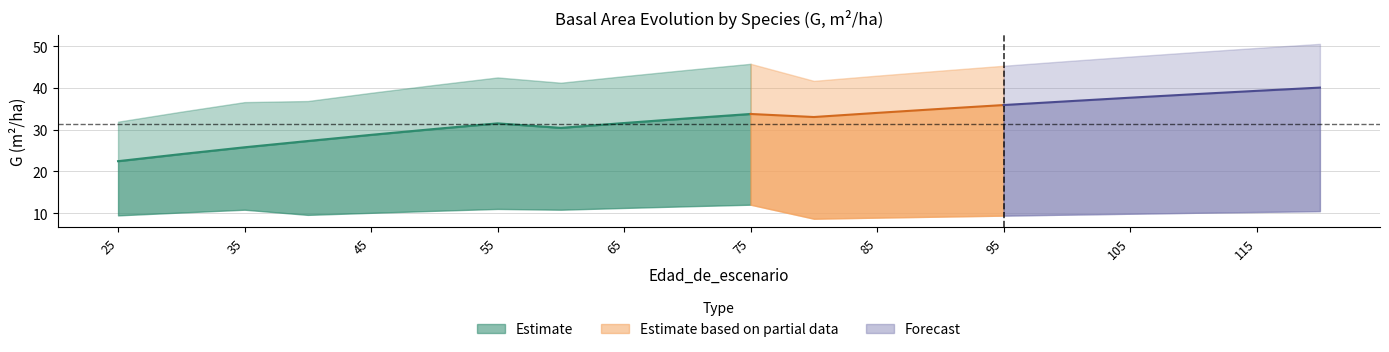

At which category is the sum across all series the highest?

120